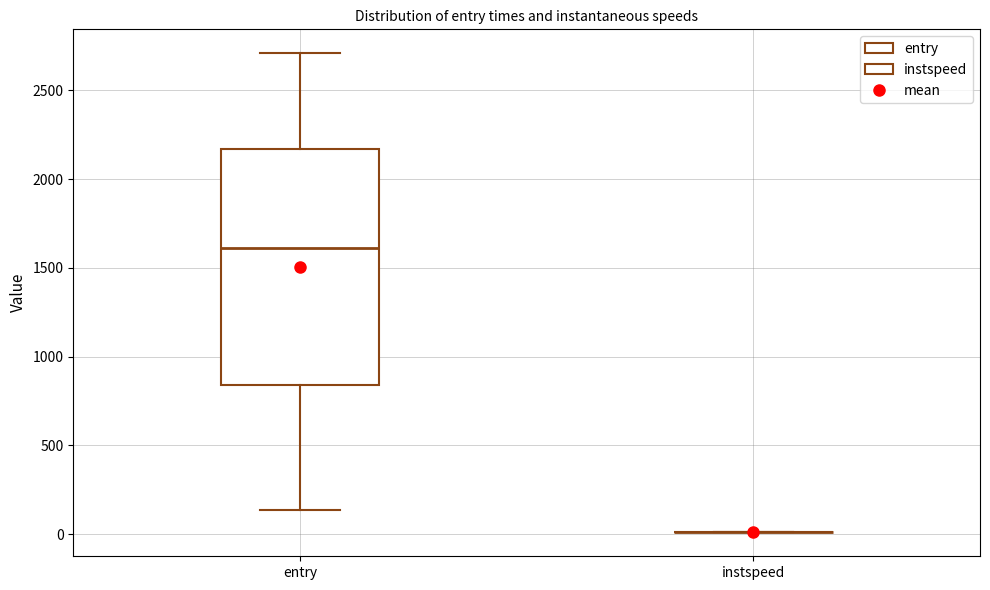

Reading left to right, transcribe this box plot: for each box, give where its median line is, the range the box spans, and where its two whiskers end, as read against the y-axis. The values are not printed on the chart, so give them approximately, as read against the axis.

entry: median 1600, box 850 to 2150, whiskers 150 to 2700
instspeed: box collapsed to a line at 0, whiskers 0 to 0